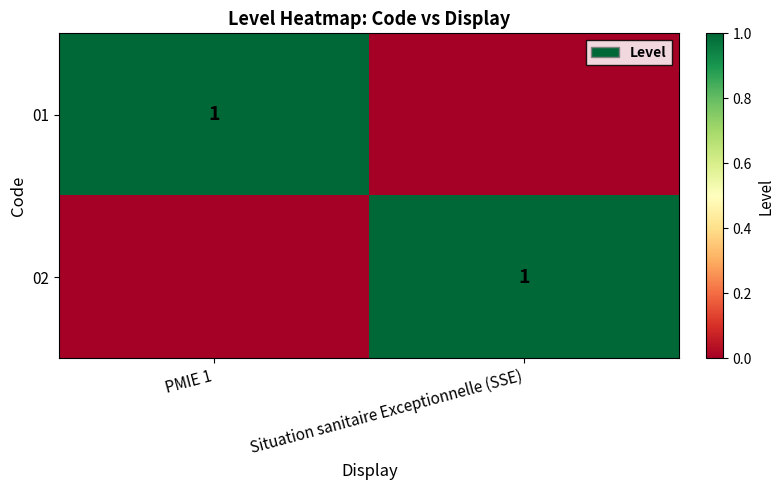

True or false: 02 has a value of 1 at Situation sanitaire Exceptionnelle (SSE).

True